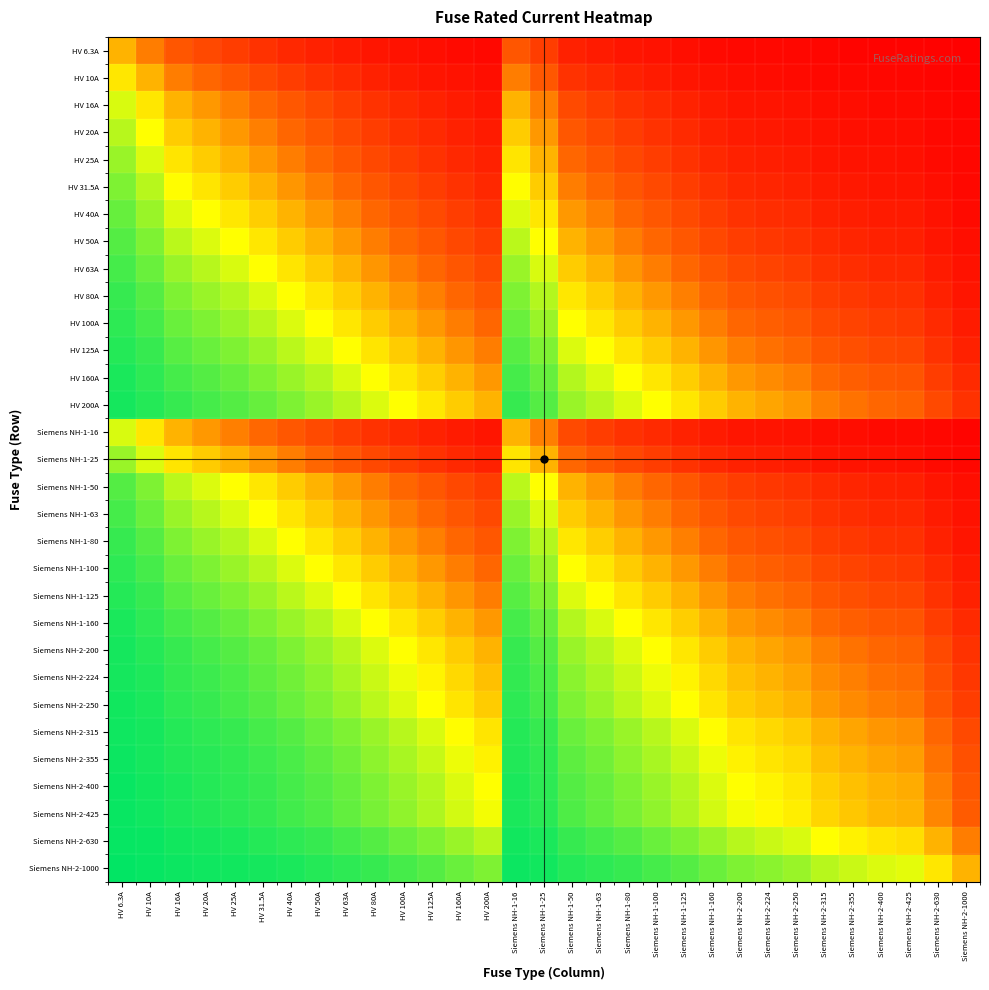

What is the total value across all series at HV 6.3A?

27.6